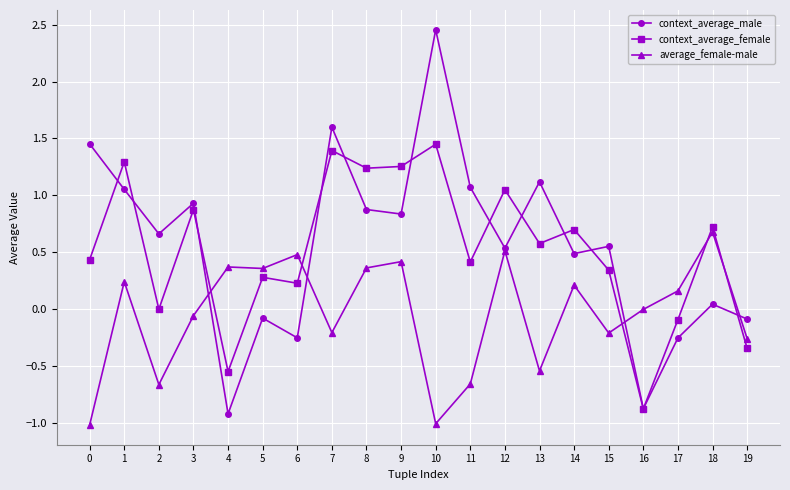

Which series has the widest spread of values?

context_average_male